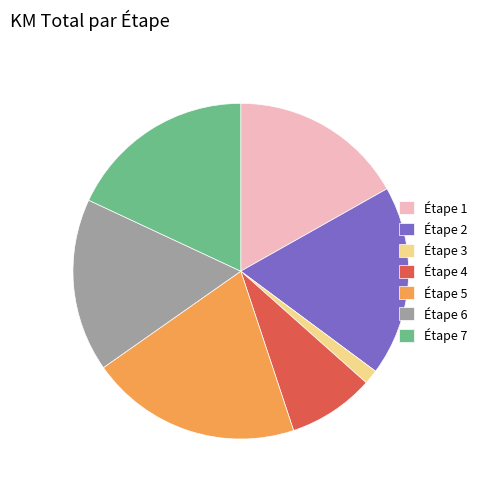

Is the sum of Étape 3 and Étape 6 greater than half?

No